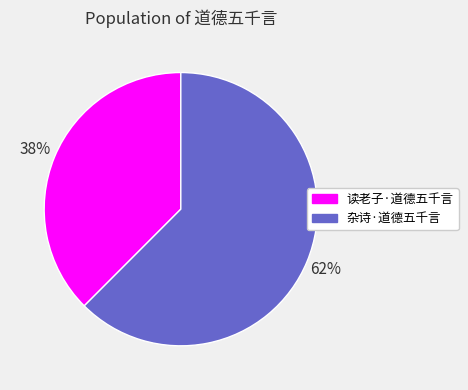

To the nearest percent, what is the combined percentage of 杂诗·道德五千言 and 读老子·道德五千言?

100%